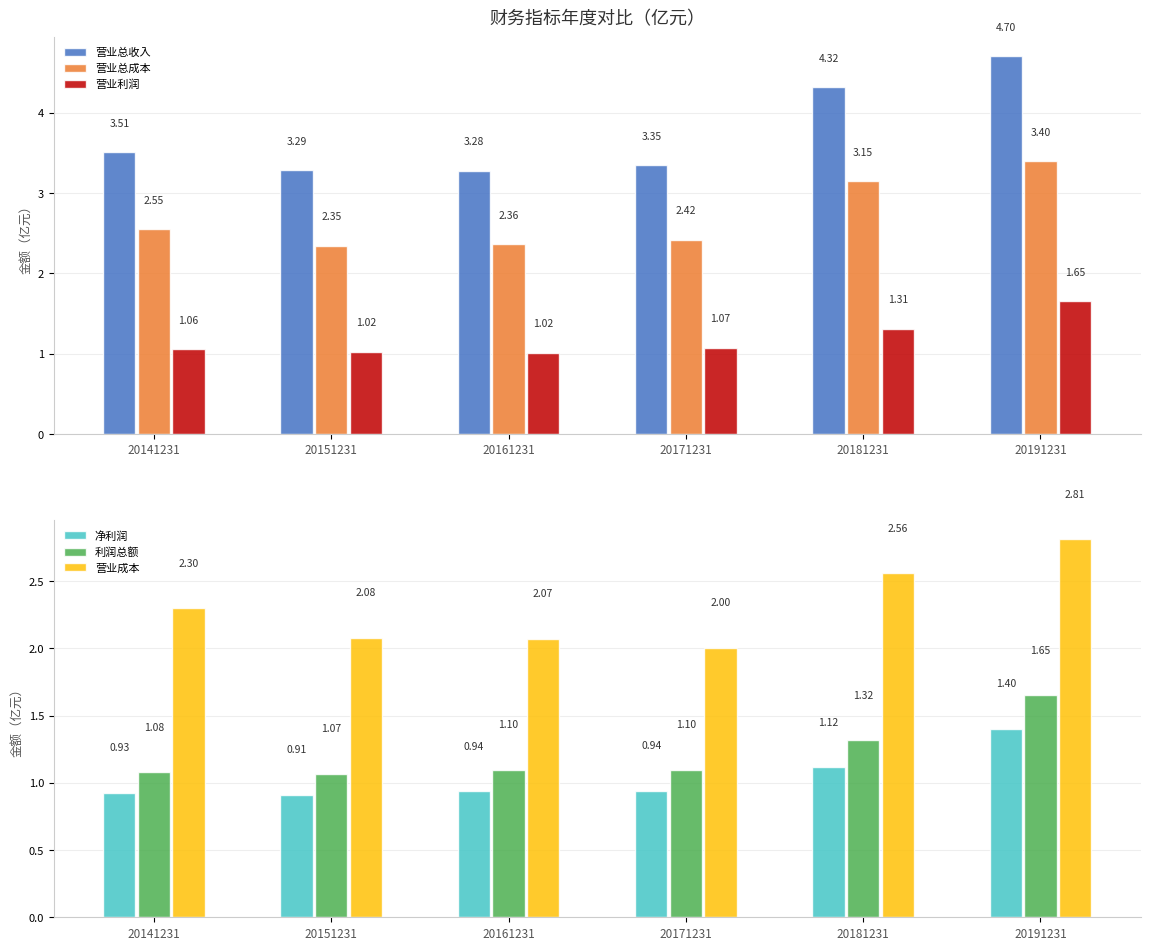

At which category is the sum across all series the highest?

20191231